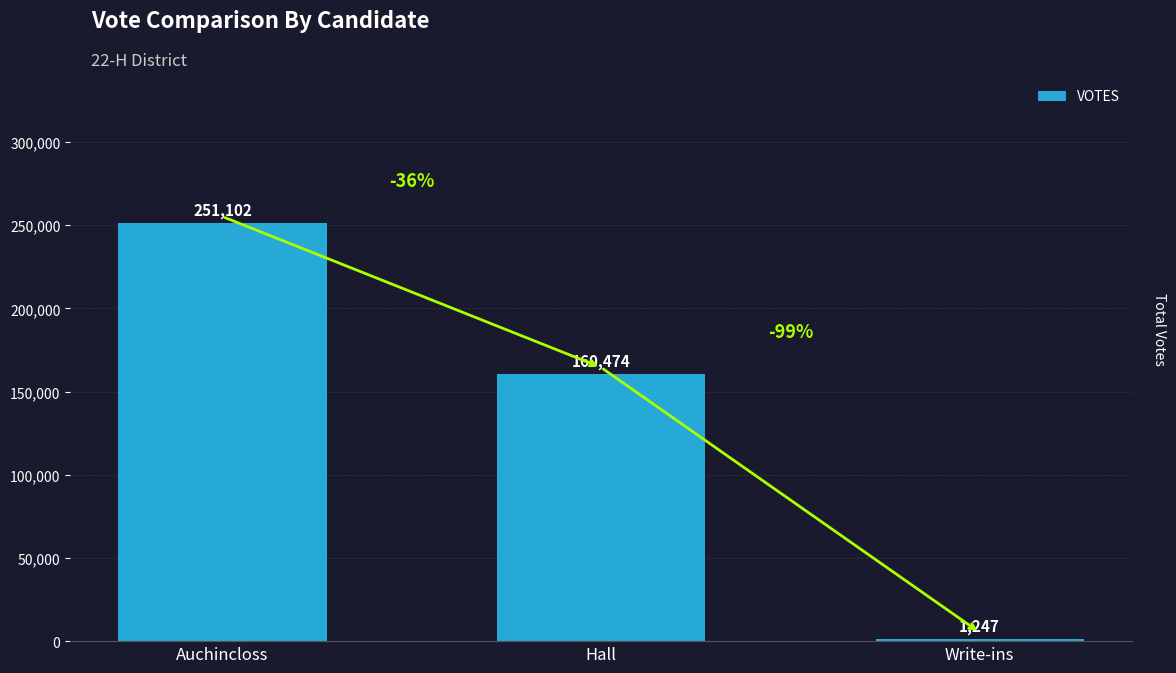

Reading left to right, list all the values displayed in this chart.

Auchincloss=251102	Hall=160474	Write-ins=1247